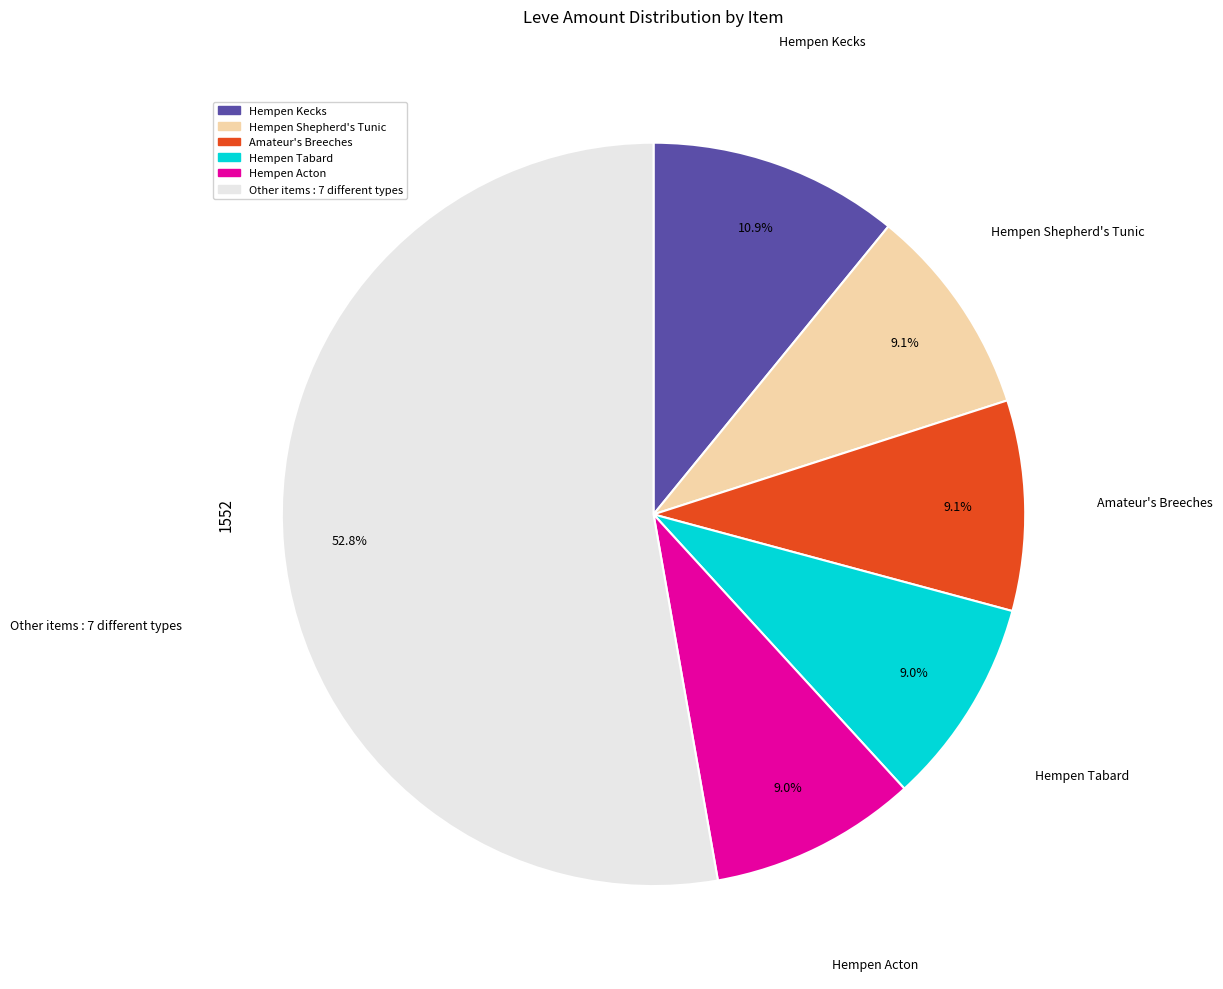

Is there a majority slice in this chart?

Yes